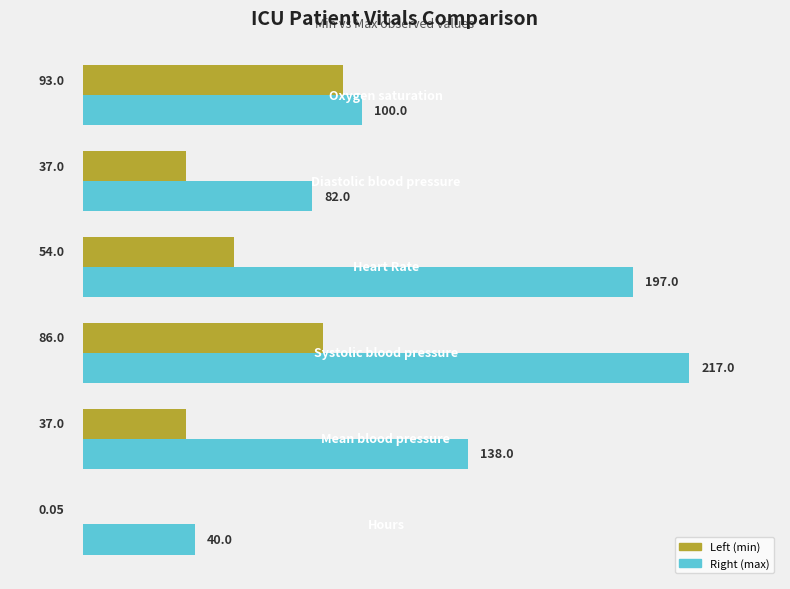

What is the sum of all Right (max) values?

774.0